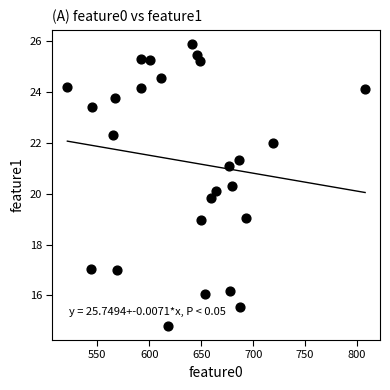

What is the range of Y values (max minus min)?

11.1